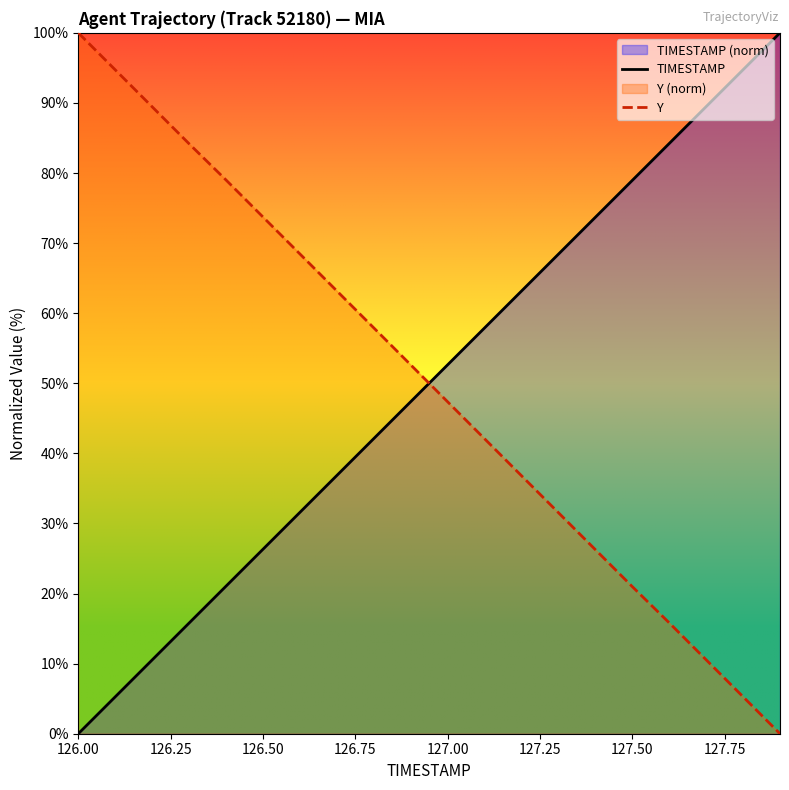

Which category has the lowest value in the TIMESTAMP series?

126.00